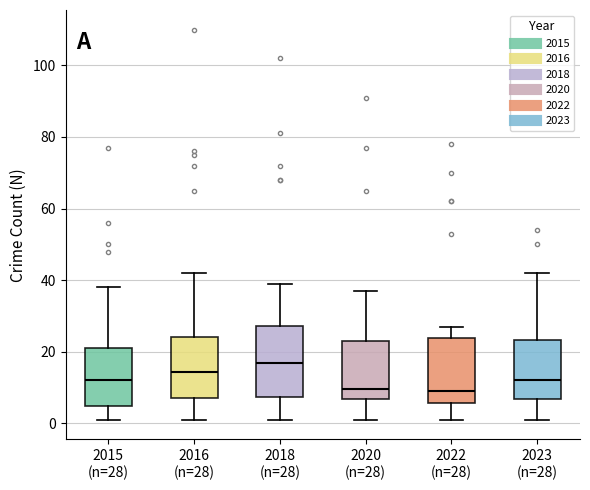

Reading left to right, transcribe this box plot: for each box, give where its median line is, the range the box spans, and where its two whiskers end, as read against the y-axis. The values are not printed on the chart, so give them approximately, as read against the axis.

2015 (n=28): median 12, box 6 to 22, whiskers 2 to 38
2016 (n=28): median 14, box 8 to 24, whiskers 2 to 42
2018 (n=28): median 18, box 8 to 28, whiskers 2 to 40
2020 (n=28): median 10, box 6 to 24, whiskers 2 to 38
2022 (n=28): median 10, box 6 to 24, whiskers 2 to 28
2023 (n=28): median 12, box 6 to 24, whiskers 2 to 42